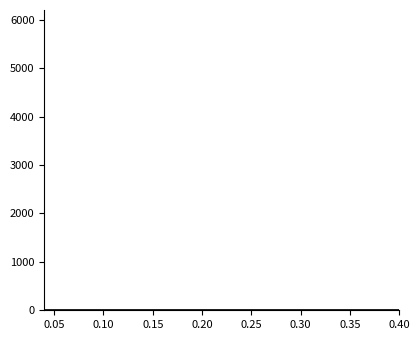

How many lines are shown in the chart?

5